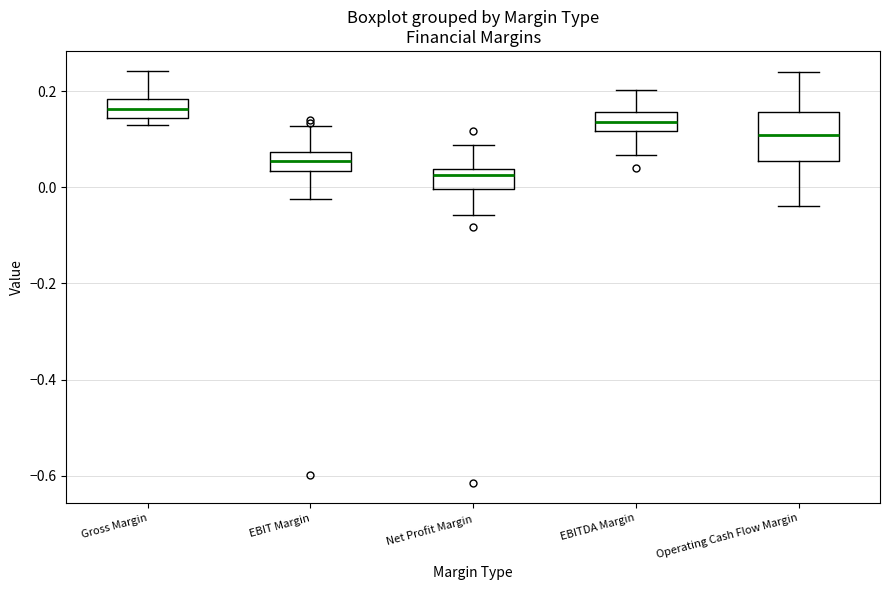

Which box has the lowest median line?

Net Profit Margin